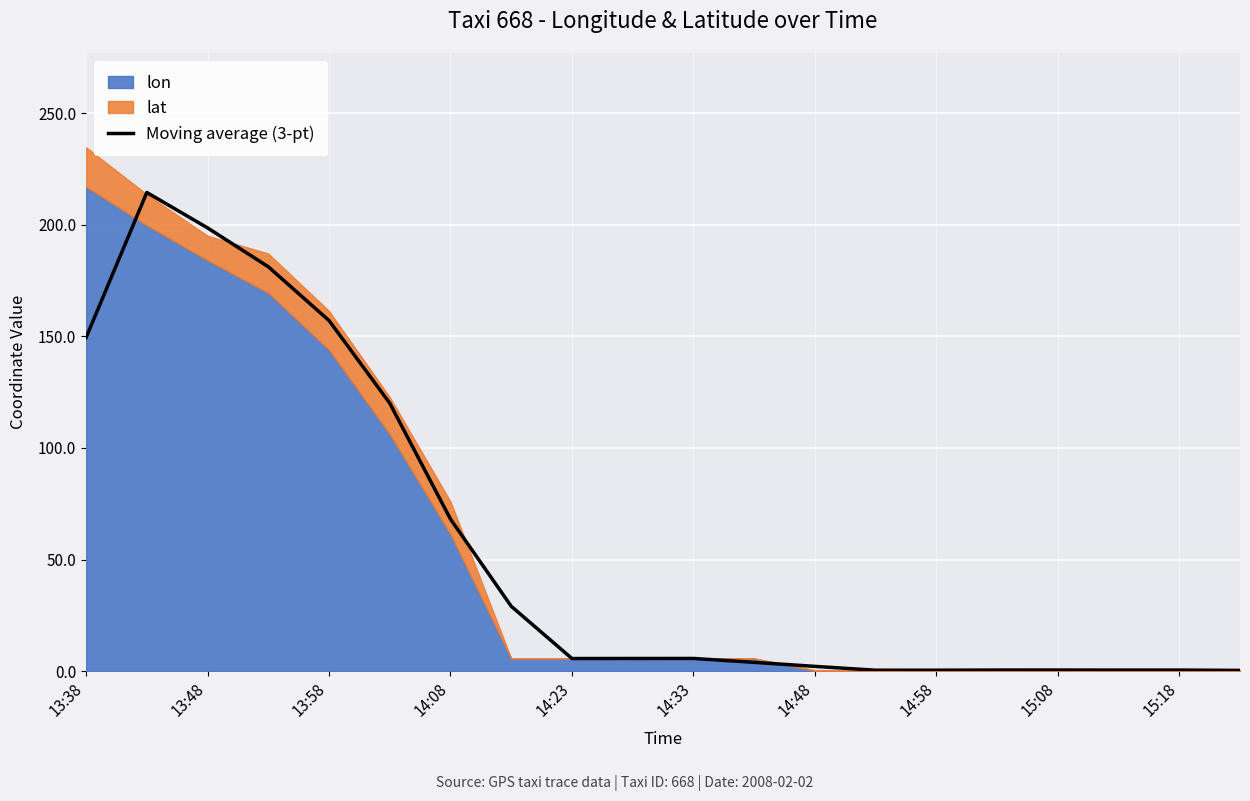

What is the approximate value at 14:33?

5.6